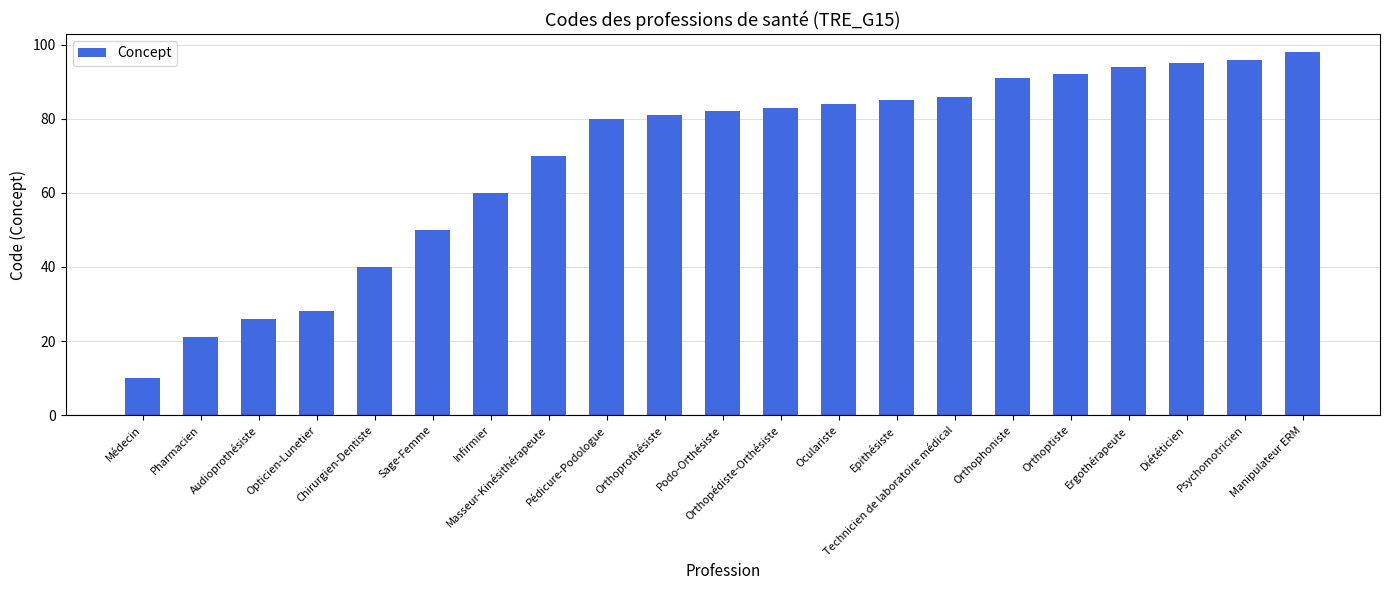

What is the change in value from Pédicure-Podologue to Ergothérapeute?

+14